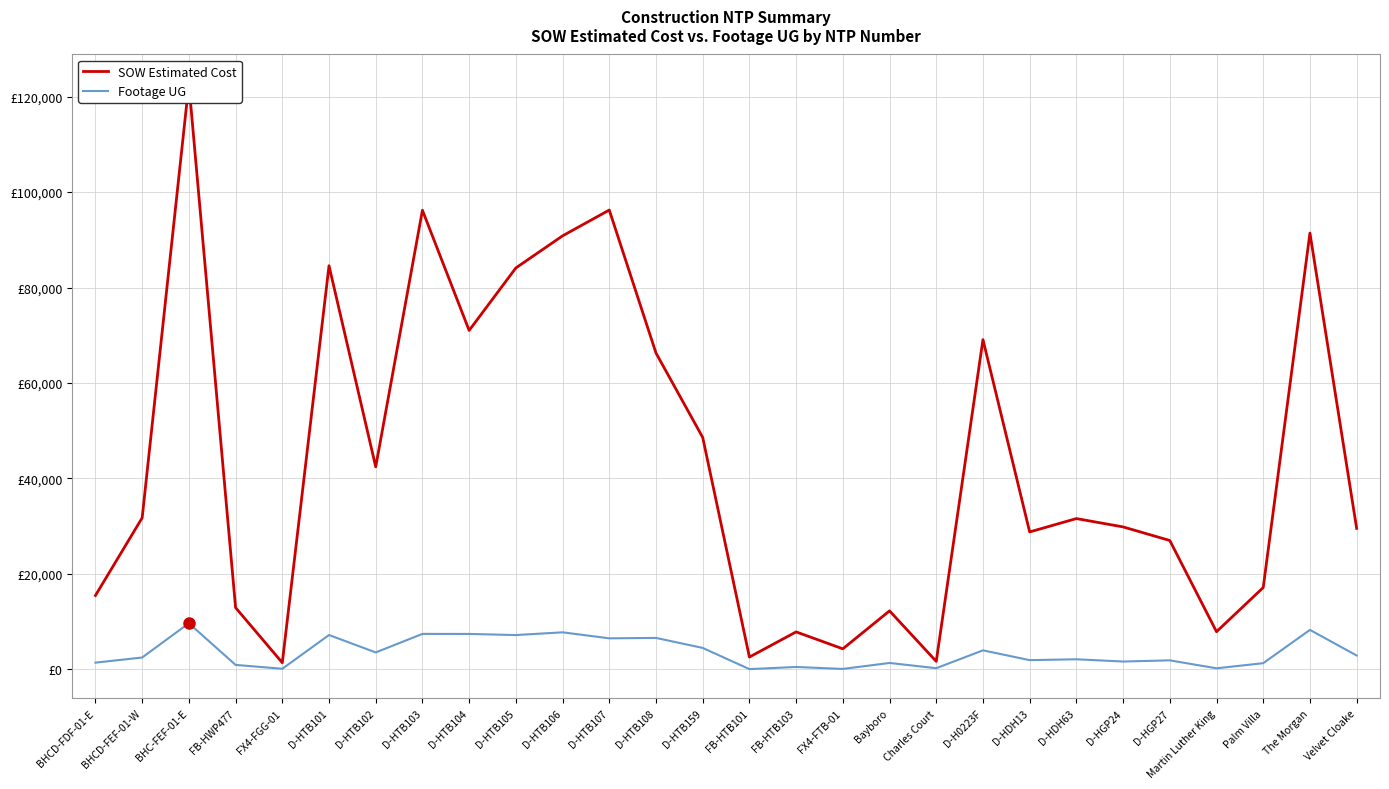

Which series changed the most between FB-HTB103 and Bayboro?

SOW Estimated Cost